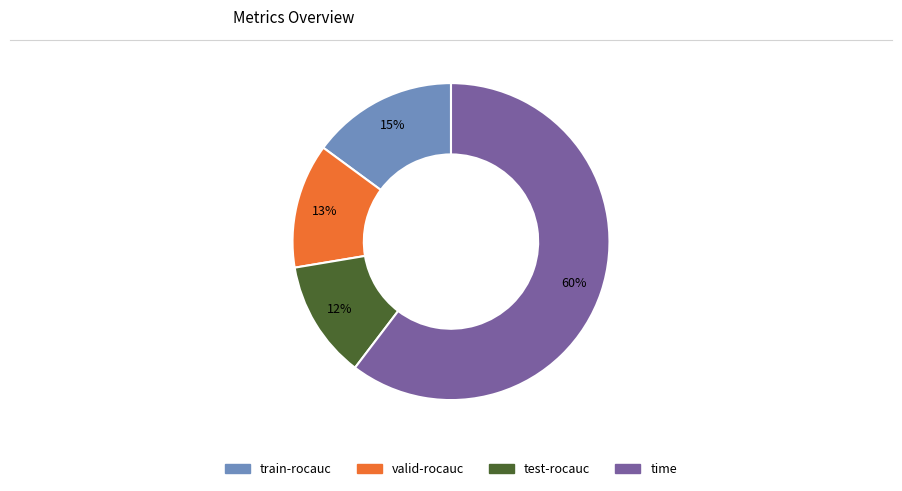

True or false: test-rocauc accounts for 1% of the total.

False